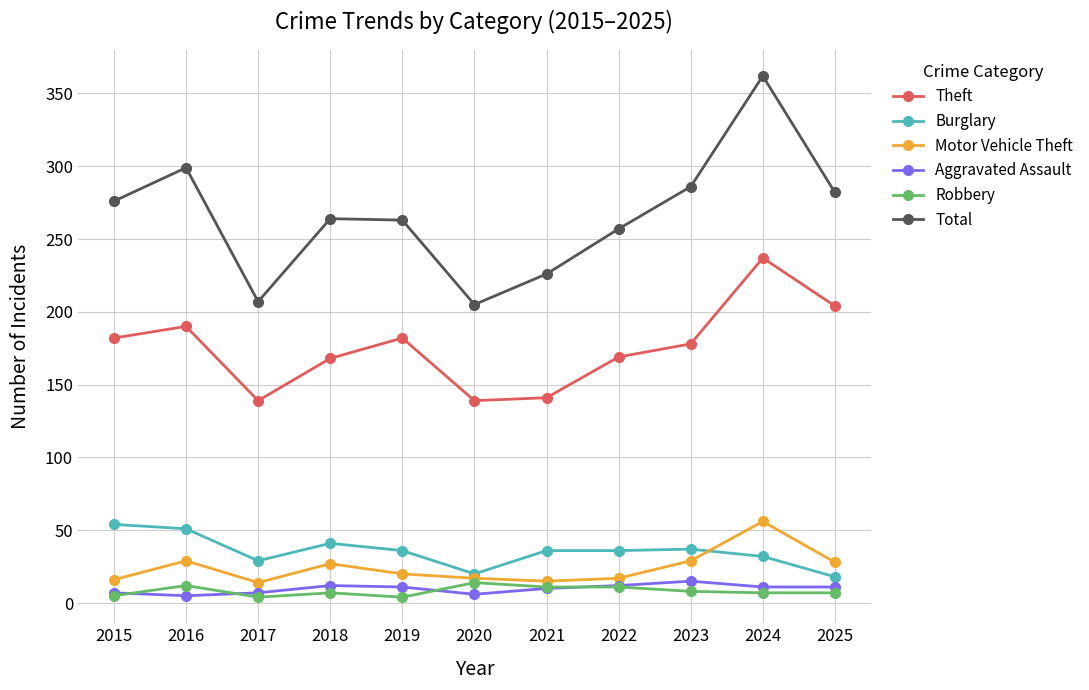

What is the sum of all Robbery values?

90